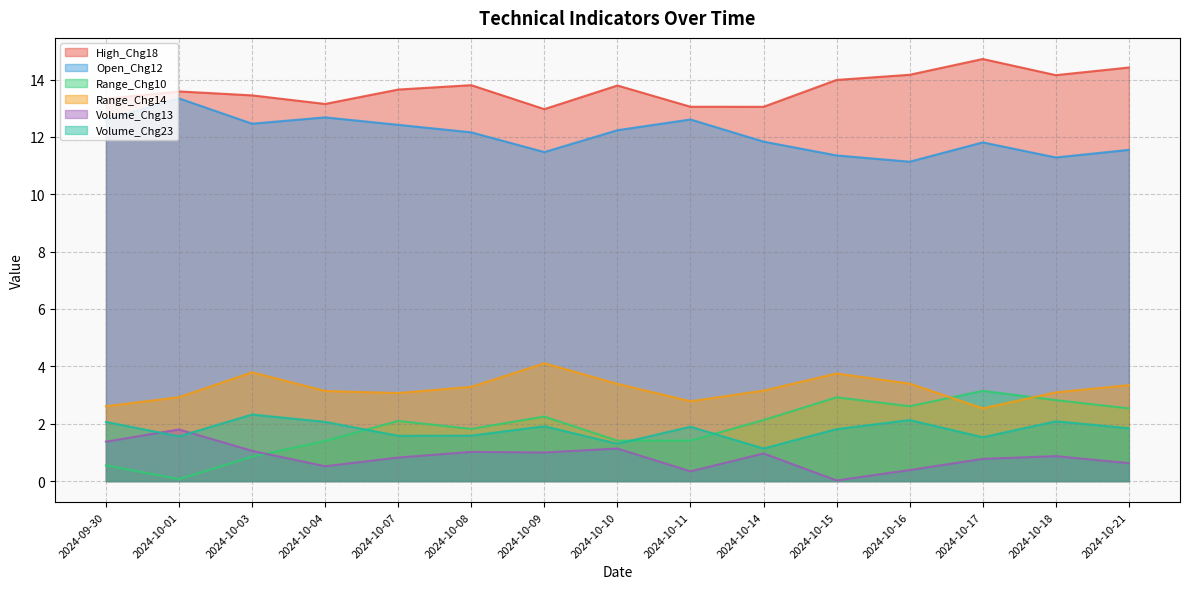

The Volume_Chg13 series shows 0.0 at 2024-10-15. True or false?

False